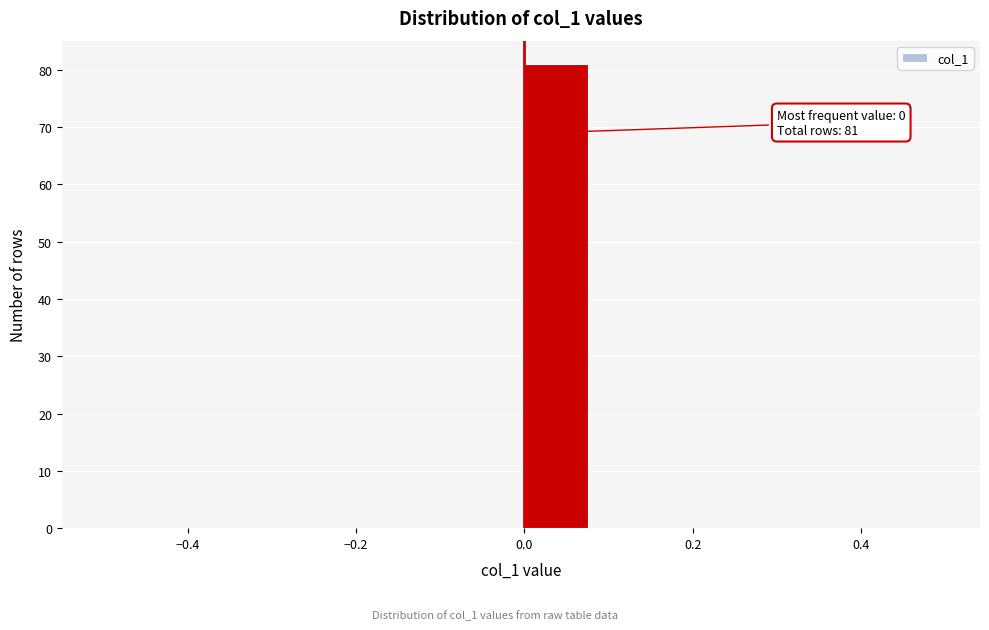

Which range on the x-axis has the tallest bar?

0.00 to 0.08